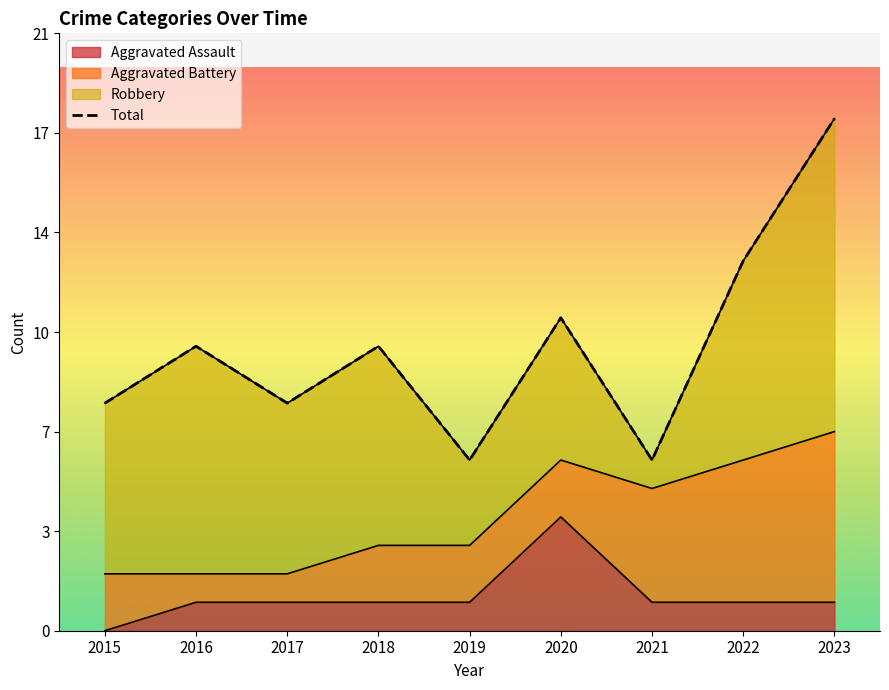

Approximately how many times larger is the value at 2015 compared to 2021?

1.3